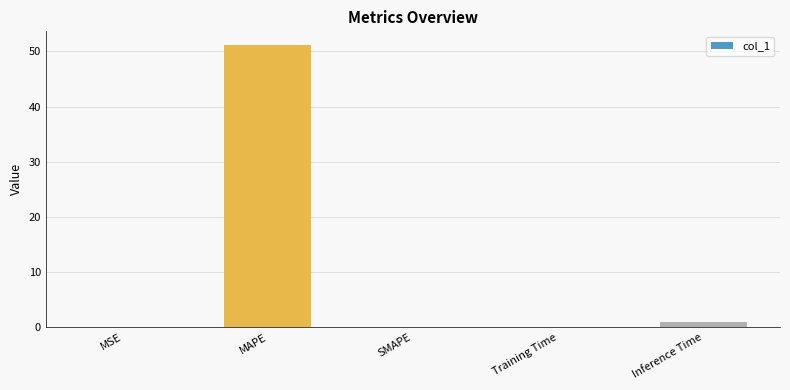

What is the average value?

10.4